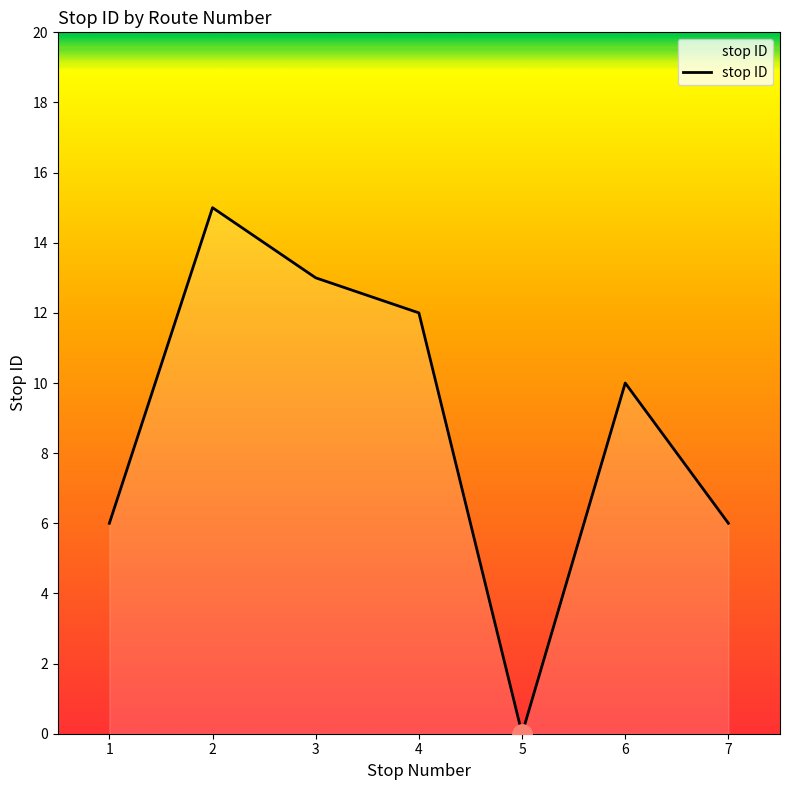

What is the difference between the values at 6 and 4?

2